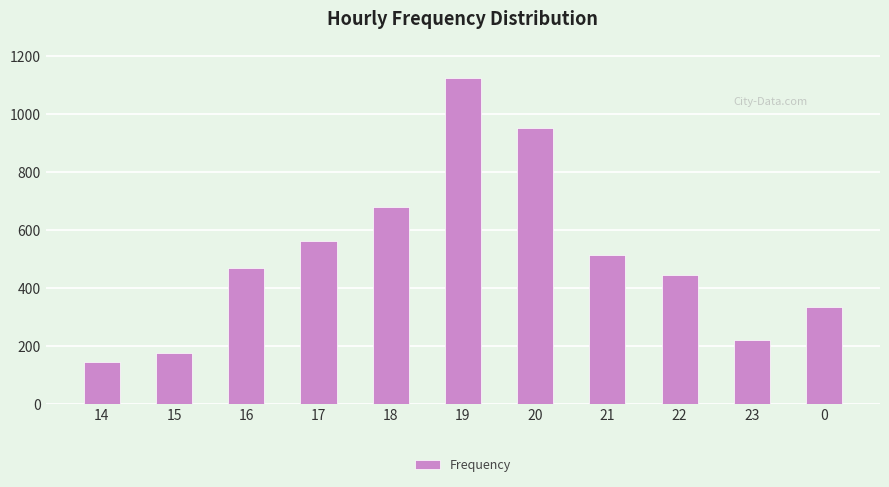

Are the bars horizontal?

No